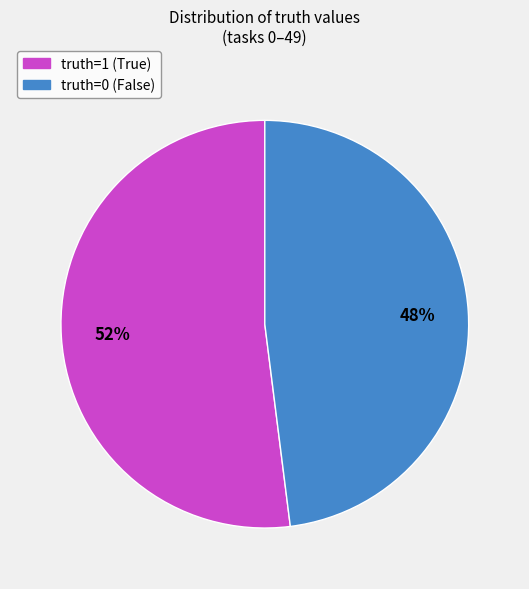

Is there a majority slice in this chart?

Yes